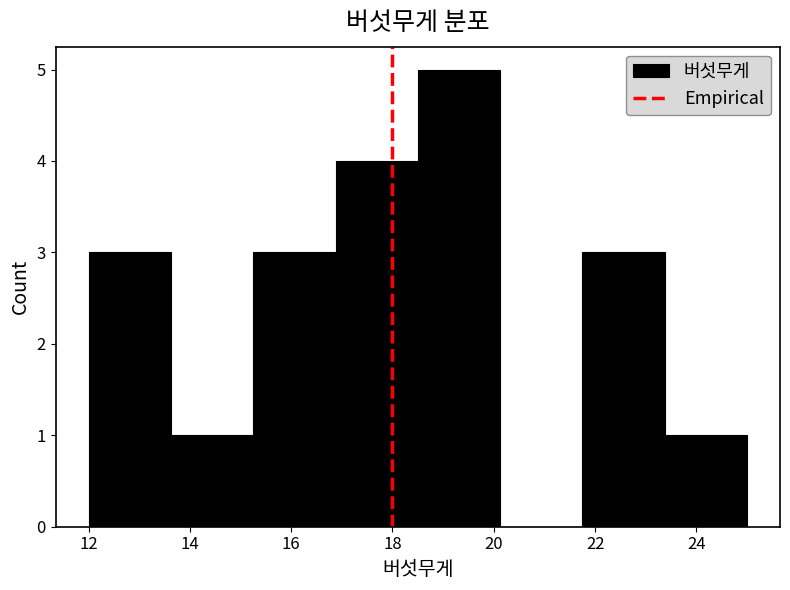

Reading left to right, list every bar in this chart as the range it spans on the x-axis followed by its height. Neither the bar edges nor the heights are printed on the chart, so give them approximately, as read against the axes.

12.0 to 13.6: 3
13.6 to 15.2: 1
15.2 to 16.8: 3
16.8 to 18.6: 4
18.6 to 20.2: 5
20.2 to 21.8: 0
21.8 to 23.4: 3
23.4 to 25.0: 1